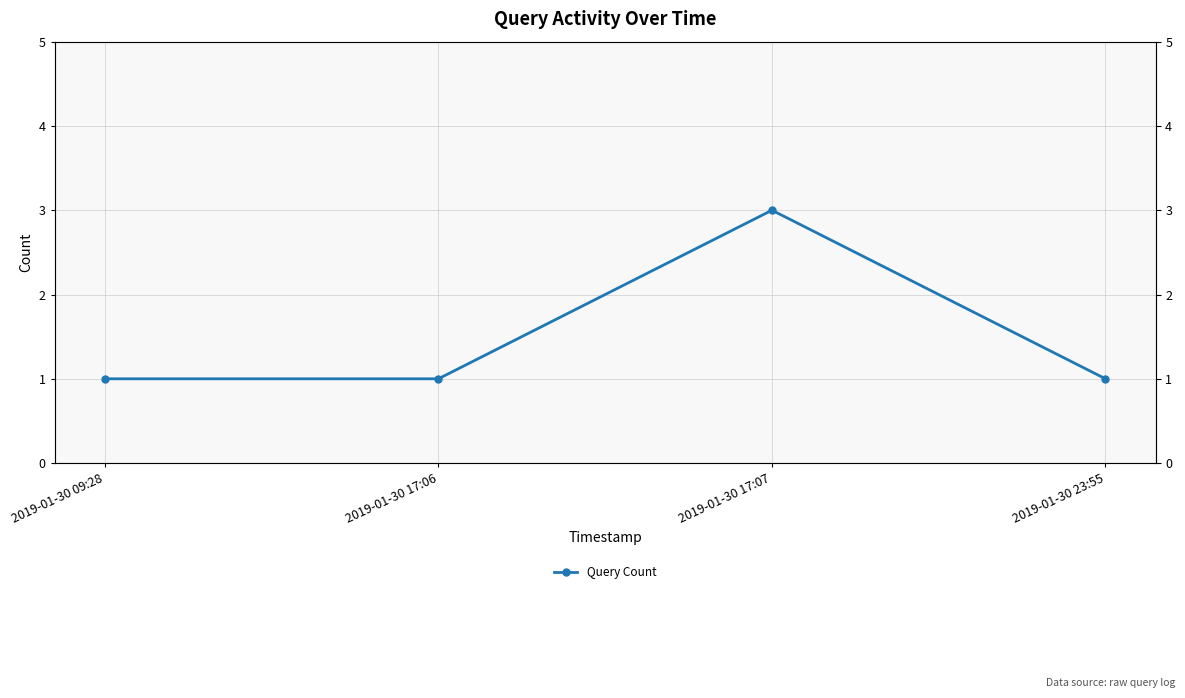

Reading left to right, extract all data points from this chart.

2019-01-30 09:28=1	2019-01-30 17:06=1	2019-01-30 17:07=3	2019-01-30 23:55=1